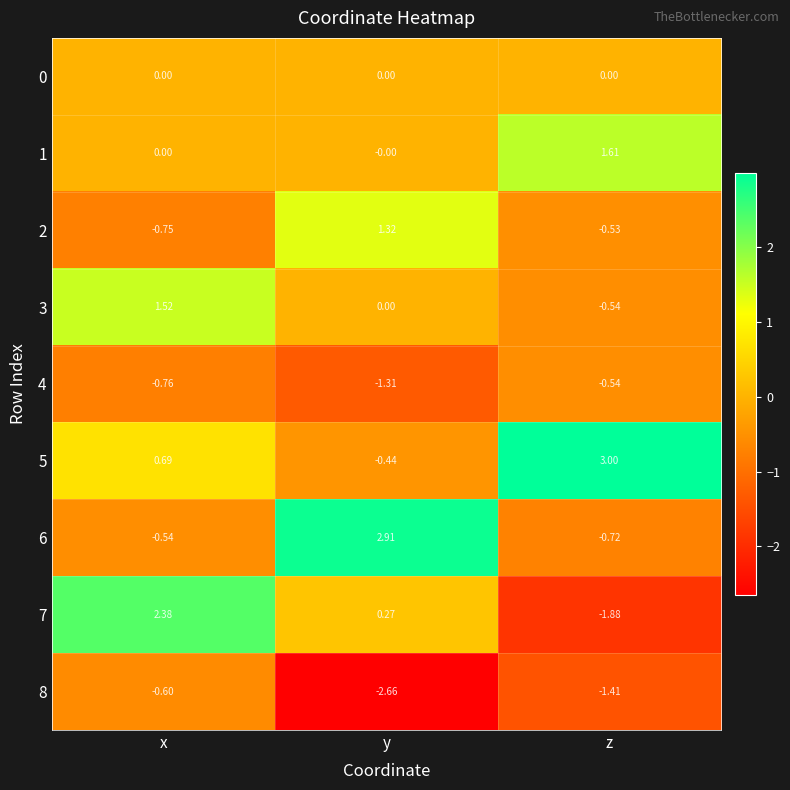

Which category has the lowest value across all series?

y